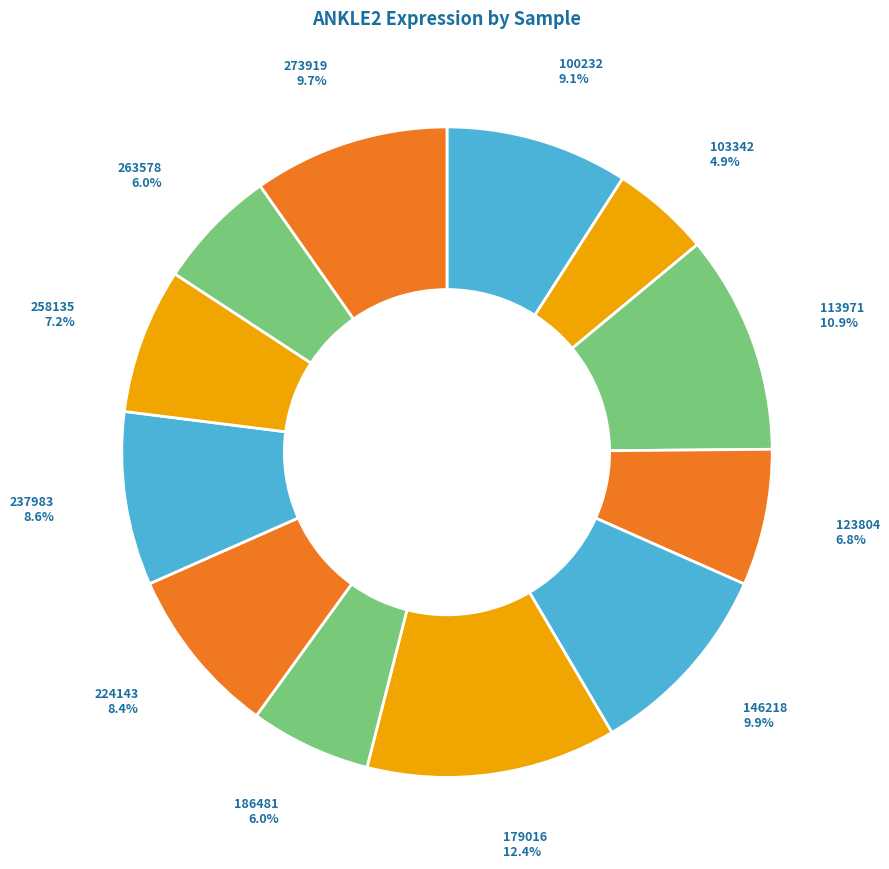

How many slices are in this pie chart?

12